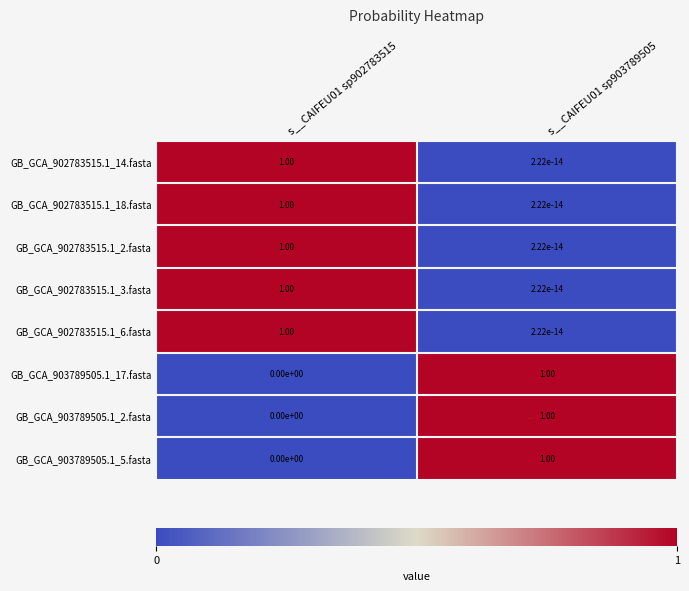

Rank the categories by GB_GCA_902783515.1_14.fasta value from highest to lowest.

s__CAIFEU01 sp902783515, s__CAIFEU01 sp903789505